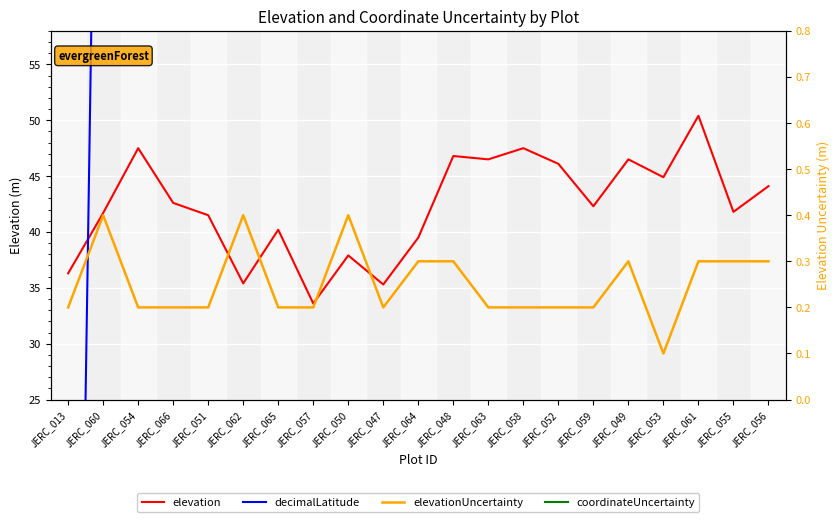

What is the label of the 18th point from the right?

JERC_066